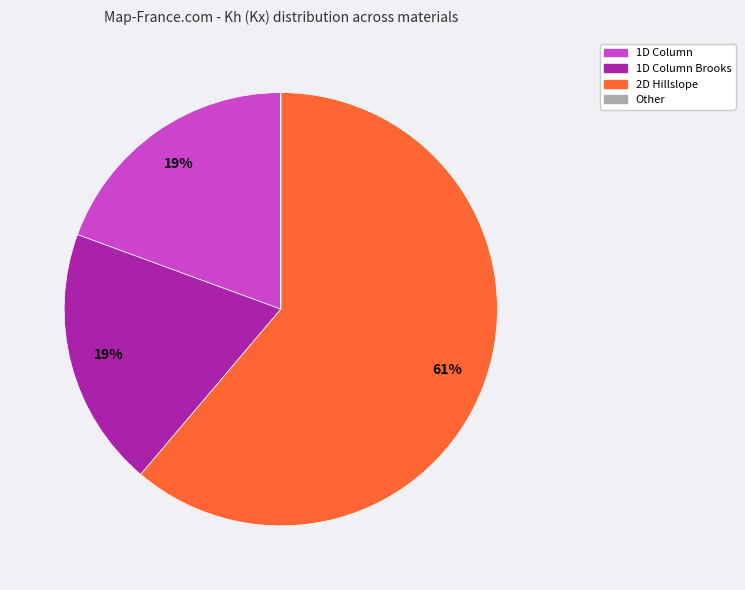

Does any single category account for the majority?

Yes